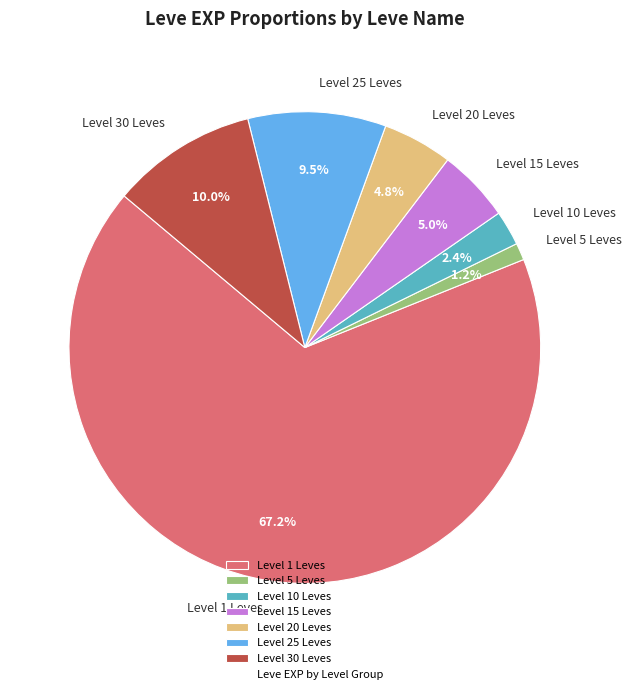

Does any single category account for the majority?

Yes